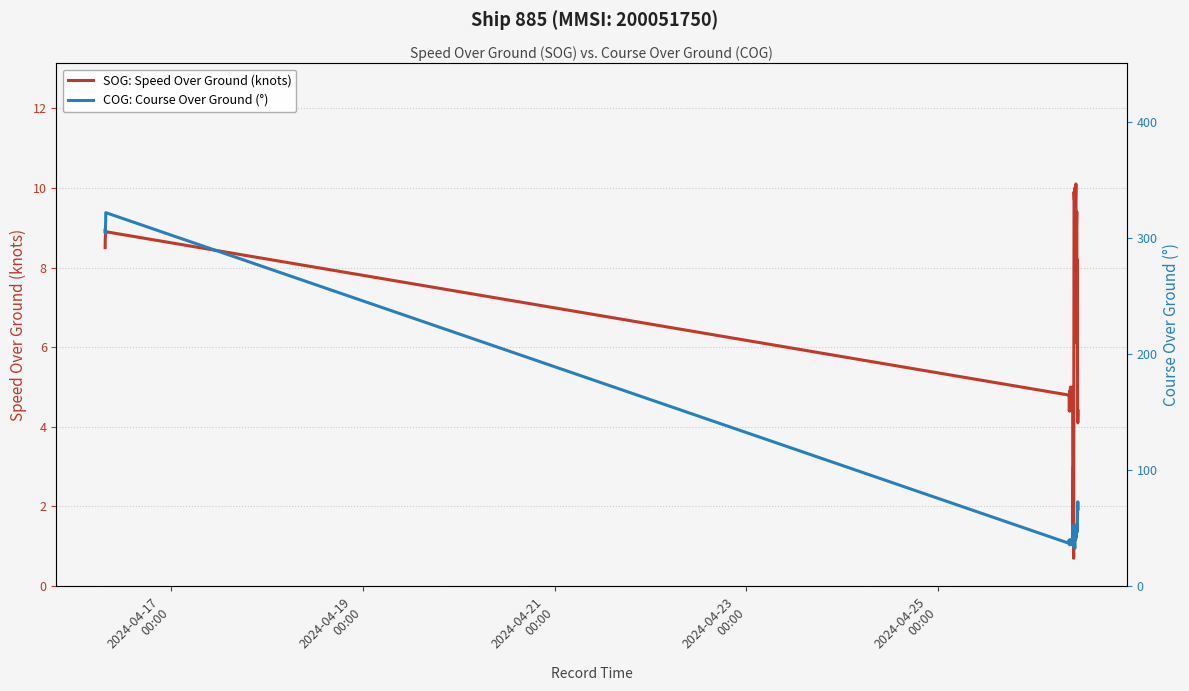

Reading left to right, list all the values displayed in this chart.

SOG: Speed Over Ground (knots): 8.5	8.7	8.9	8.9	4.8	4.8	4.8	4.4	4.9	4.4	4.7	5.0	4.8	4.8	4.9	4.8	4.8	4.8	5.0	5.0	1.2	1.2	3.0	0.7	9.9	9.7	9.7	10.0	9.8	9.5	9.8	10.1	8.4	9.0	9.4	6.1	8.2	4.5	4.1	4.4
COG: Course Over Ground (°): 306.6	304.1	314.3	321.8	37.1	37.1	39.7	36.5	35.6	35.8	35.9	40.0	36.6	38.4	38.6	37.9	37.7	35.8	37.7	35.4	52.0	52.0	52.3	40.9	39.0	33.8	37.0	32.6	48.7	39.6	40.3	45.2	42.0	51.5	49.1	53.6	46.8	66.8	72.7	66.4